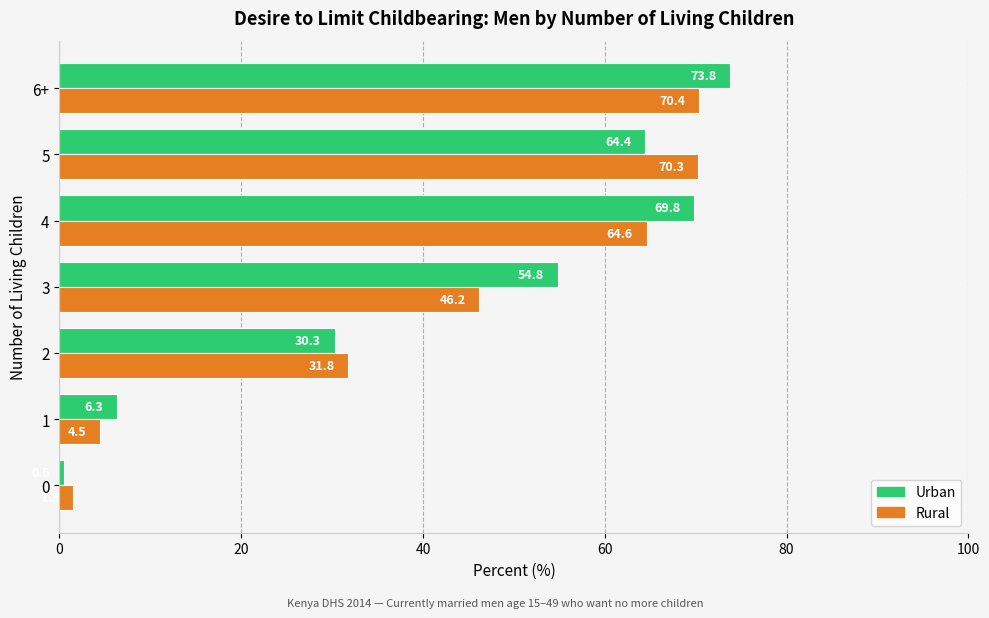

True or false: Urban has a value of 73.8 at 6+.

True